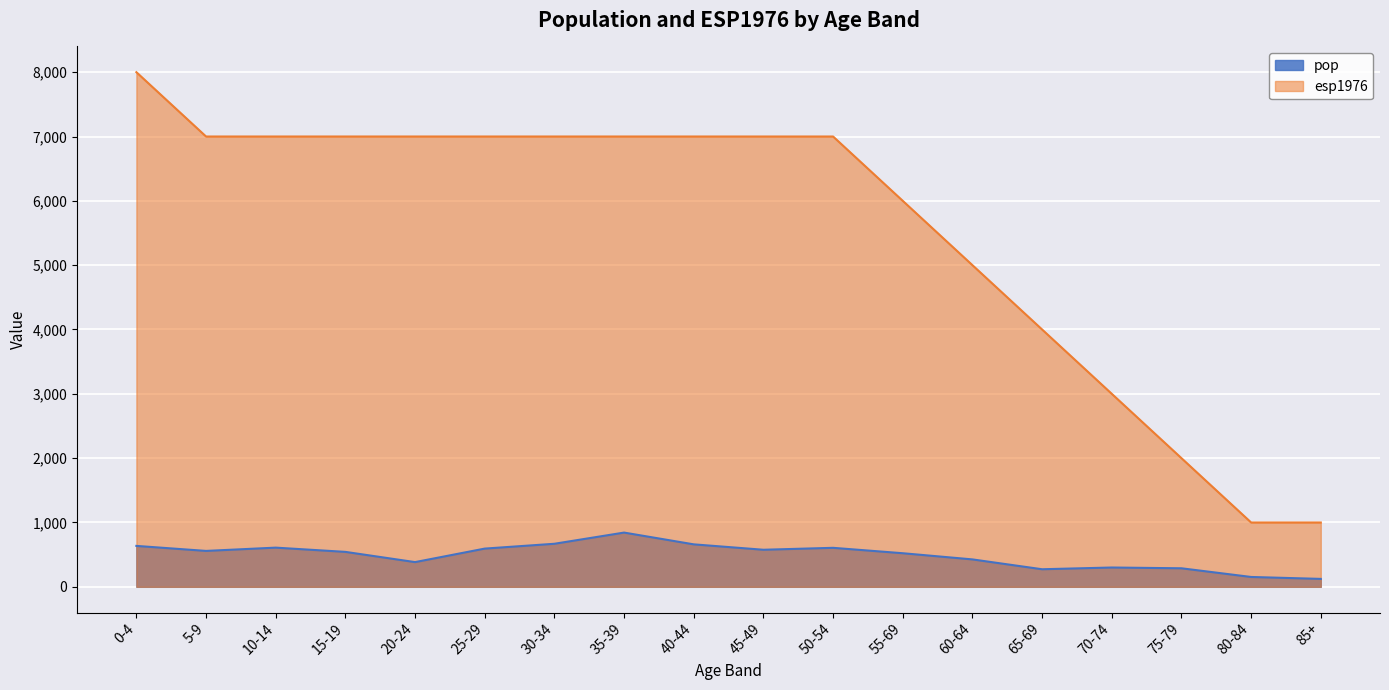

Which series changed the most between 40-44 and 80-84?

esp1976